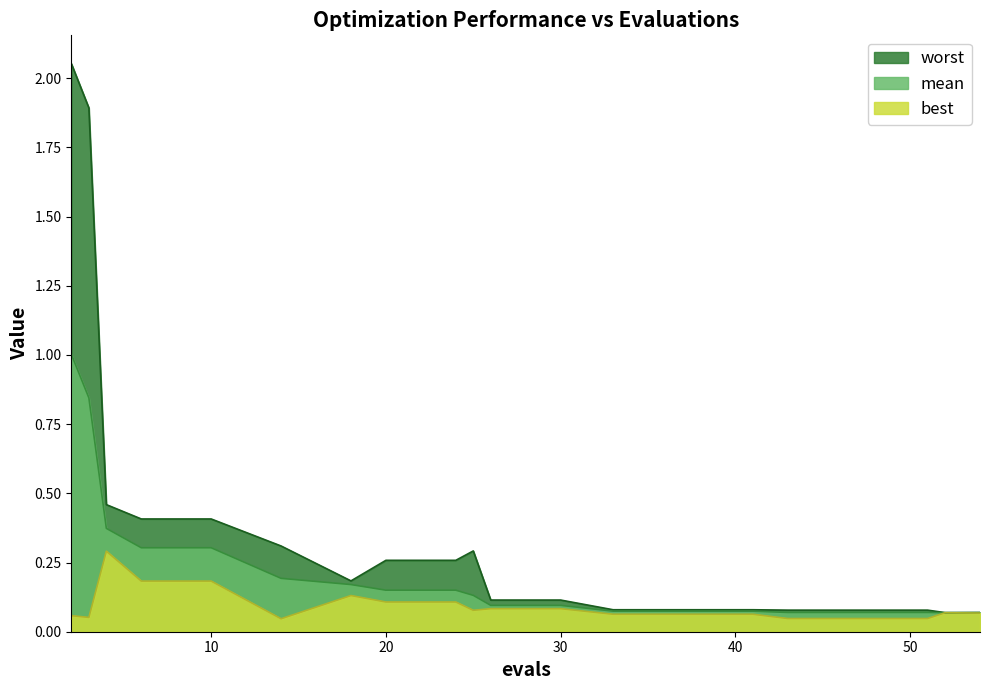

How many lines are shown in the chart?

3